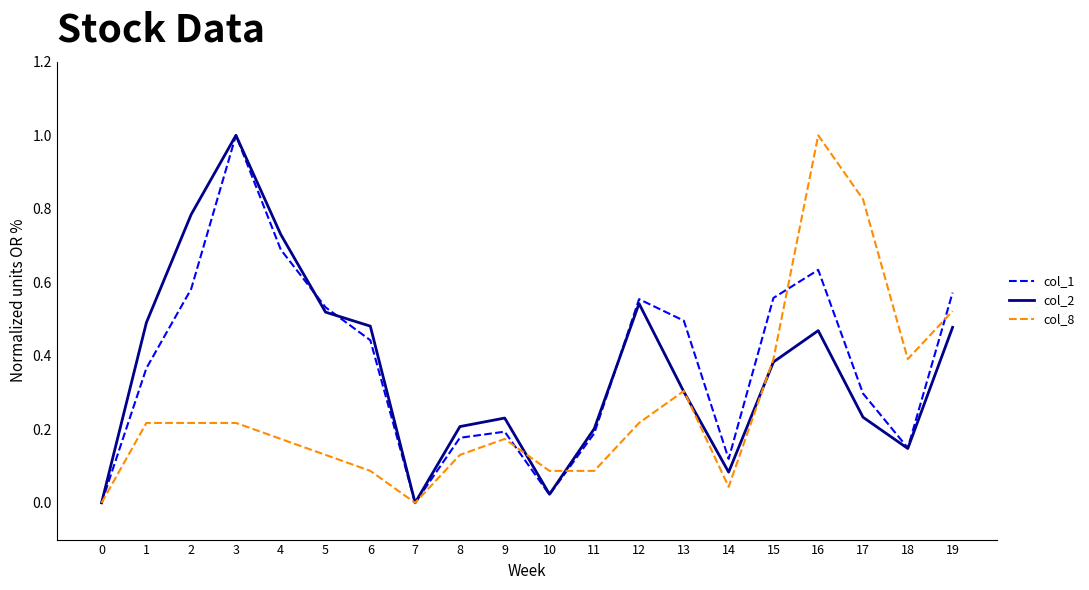

What is the total value across all series at 2?

1.6